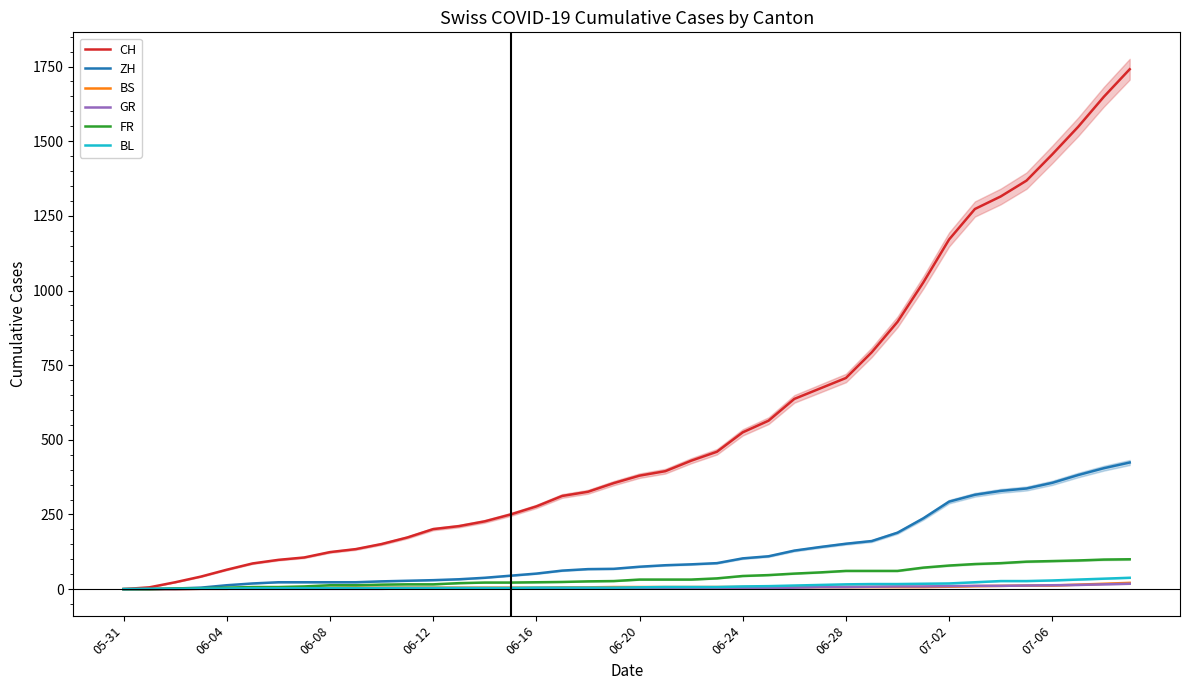

How many values in the GR series are below 2?

11